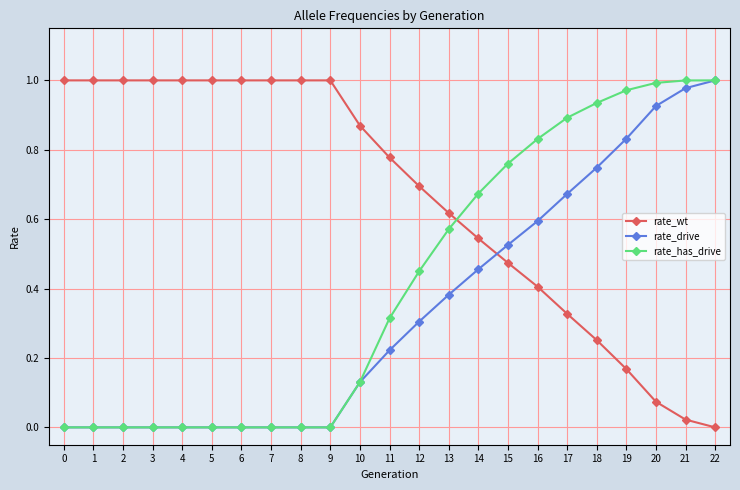

The rate_wt series shows 0.7 at 12. True or false?

True